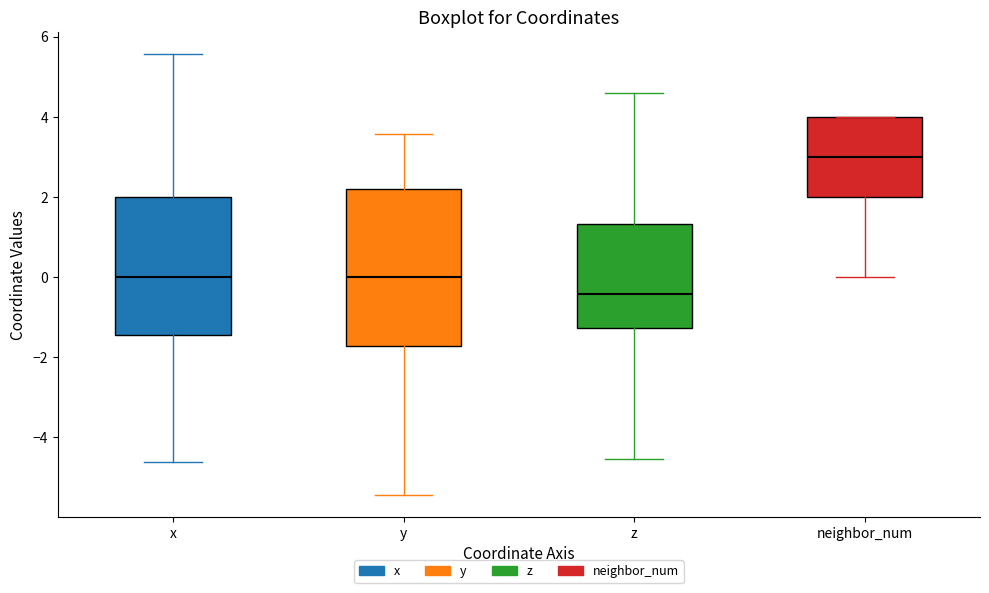

Which box's median line is the highest?

neighbor_num